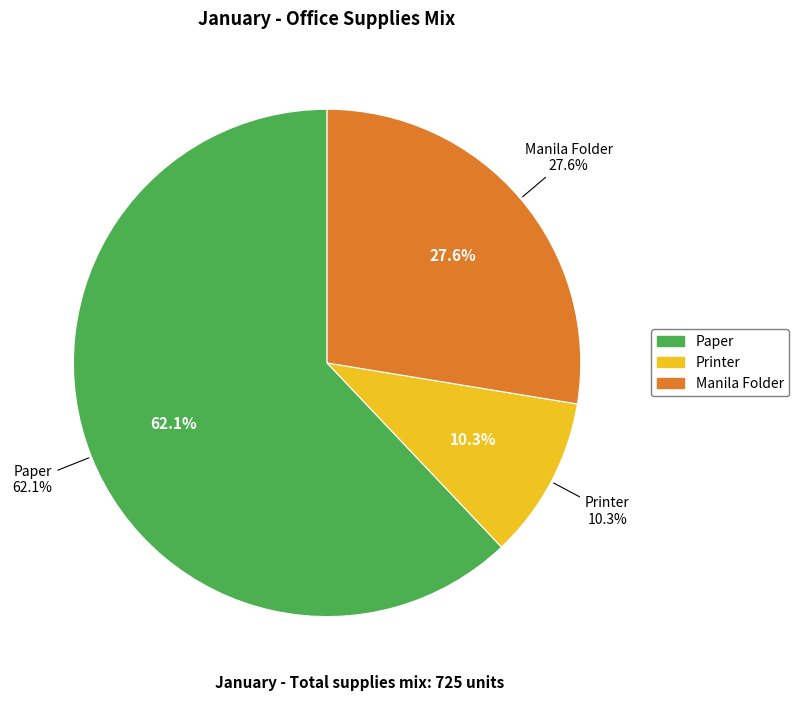

How many segments does this pie chart have?

3